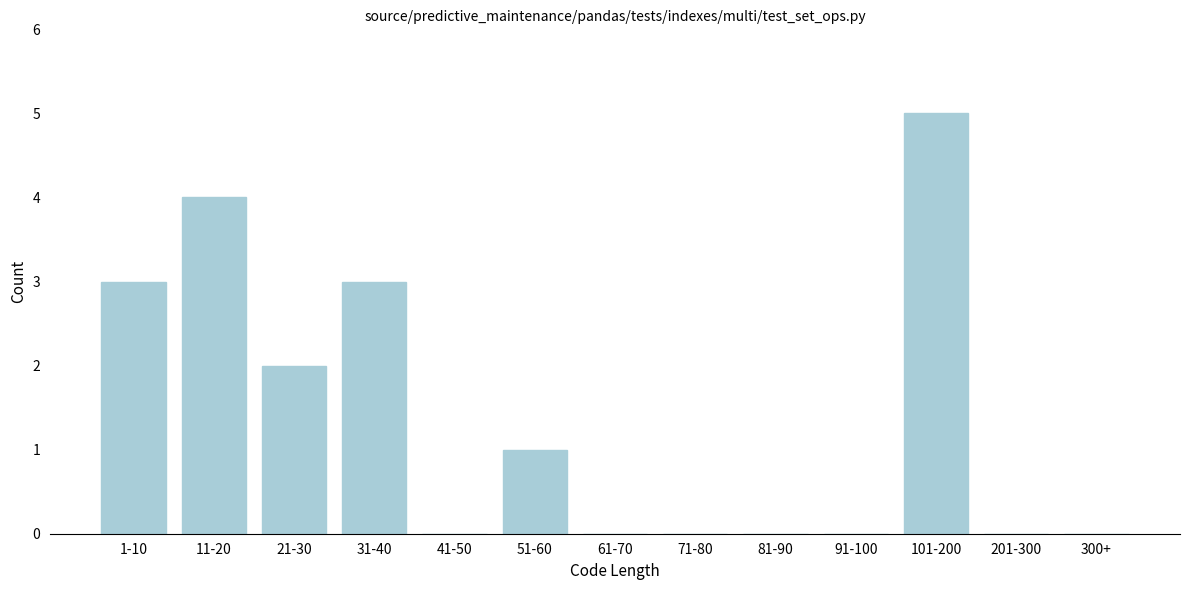

Reading left to right, list all the values displayed in this chart.

1-10=3	11-20=4	21-30=2	31-40=3	41-50=0	51-60=1	61-70=0	71-80=0	81-90=0	91-100=0	101-200=5	201-300=0	300+=0